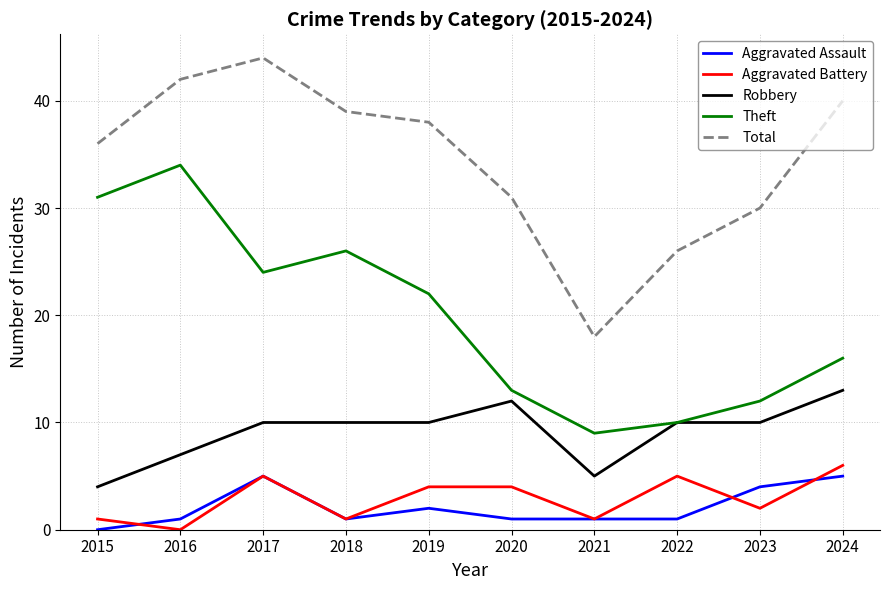

What is the greatest value displayed?

44